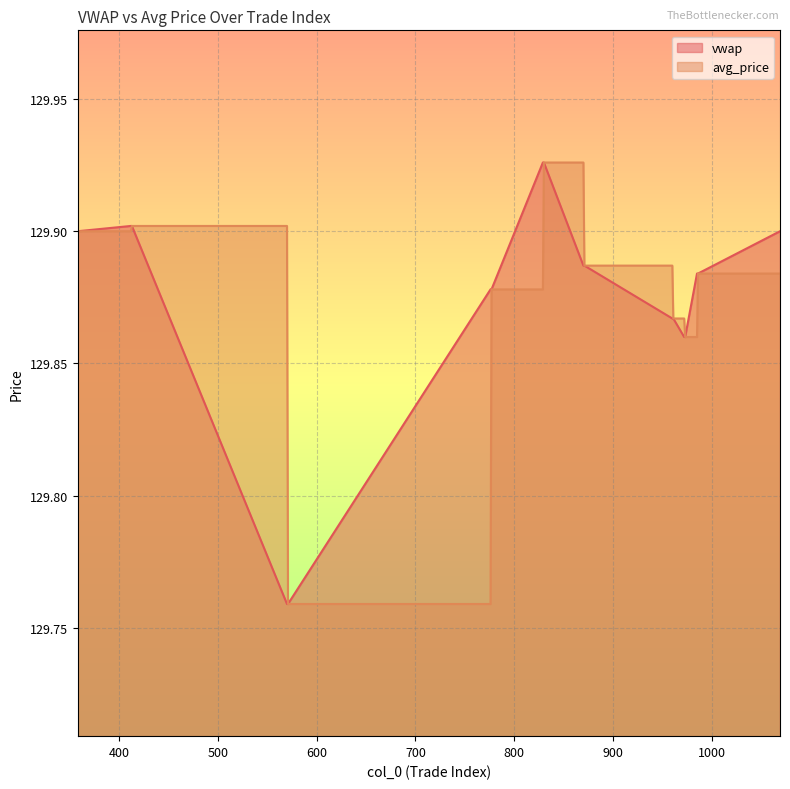

Rank the series by their maximum value, from highest to lowest.

vwap, avg_price